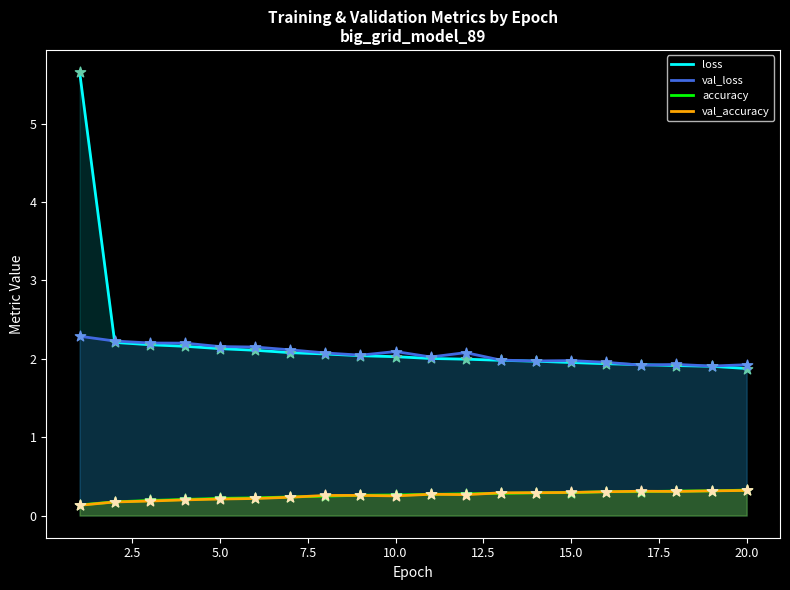

At how many categories does at least one series exceed 1?

20